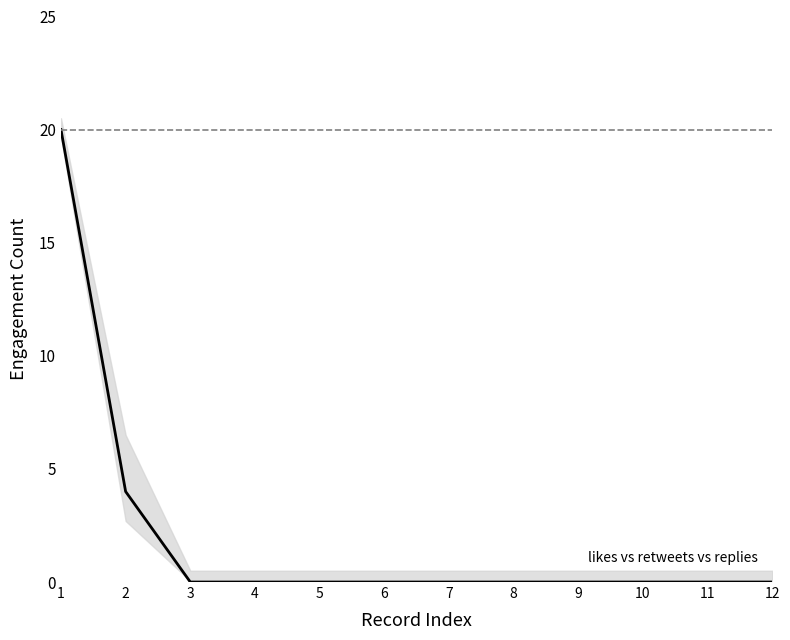

The value at 4 is 0. True or false?

True